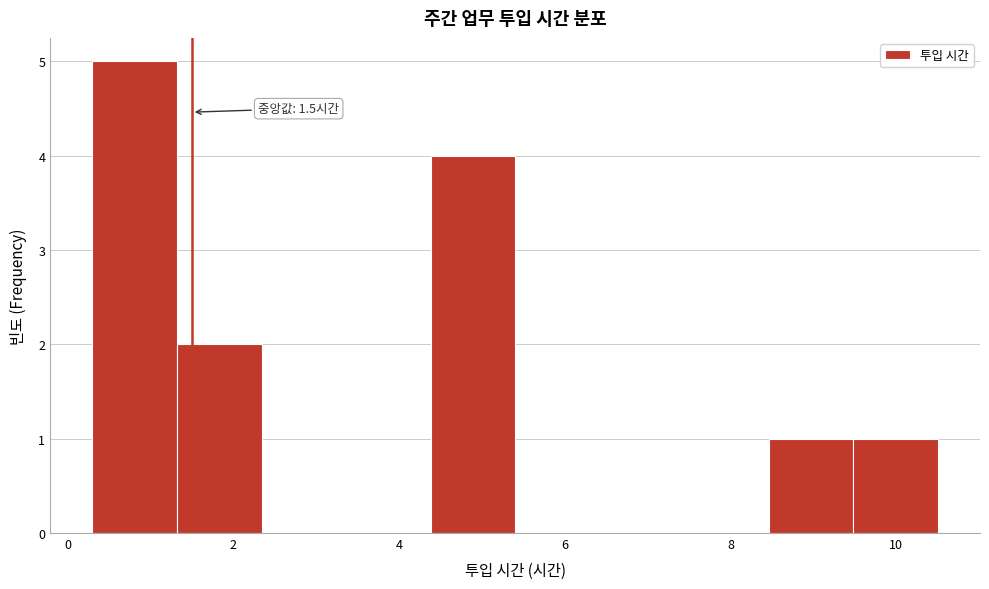

Over which range of the x-axis is the bar tallest?

0.30 to 1.32